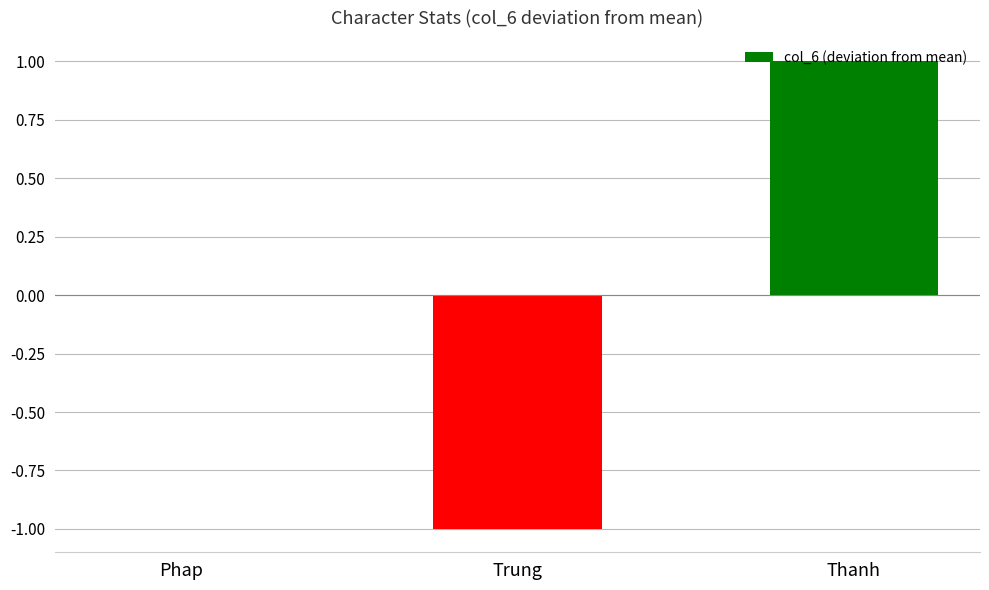

How many values are between -1 and 1?

3